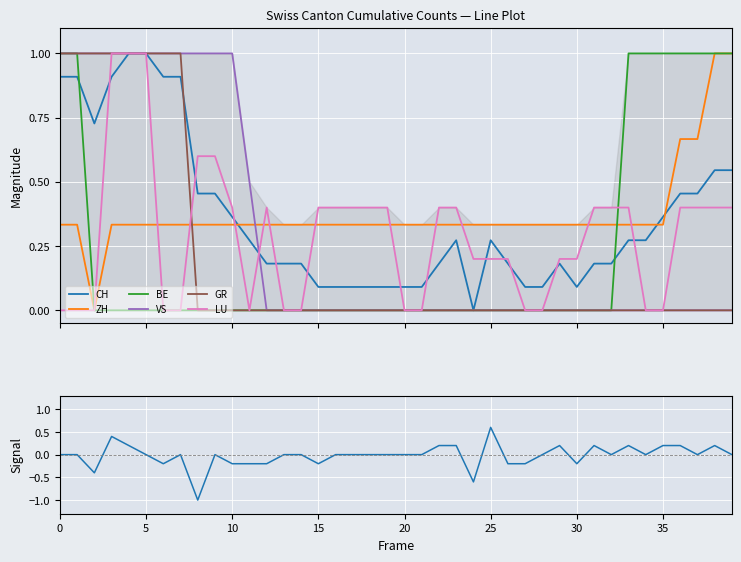

The value of CH at 2020-06-12 is 0.2. True or false?

True